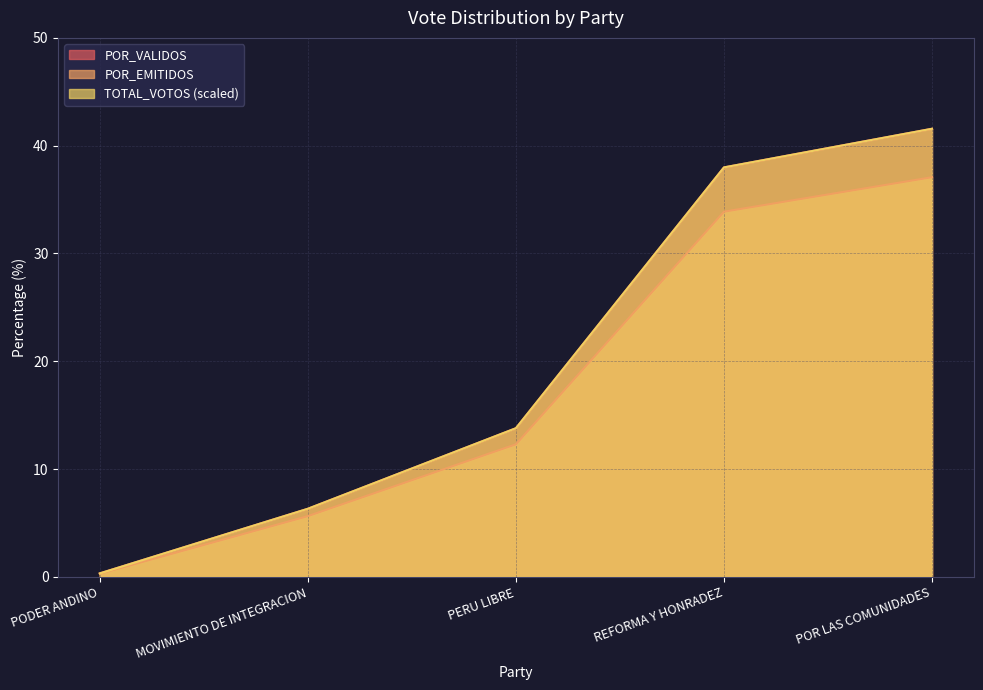

How many distinct data groups are displayed?

3